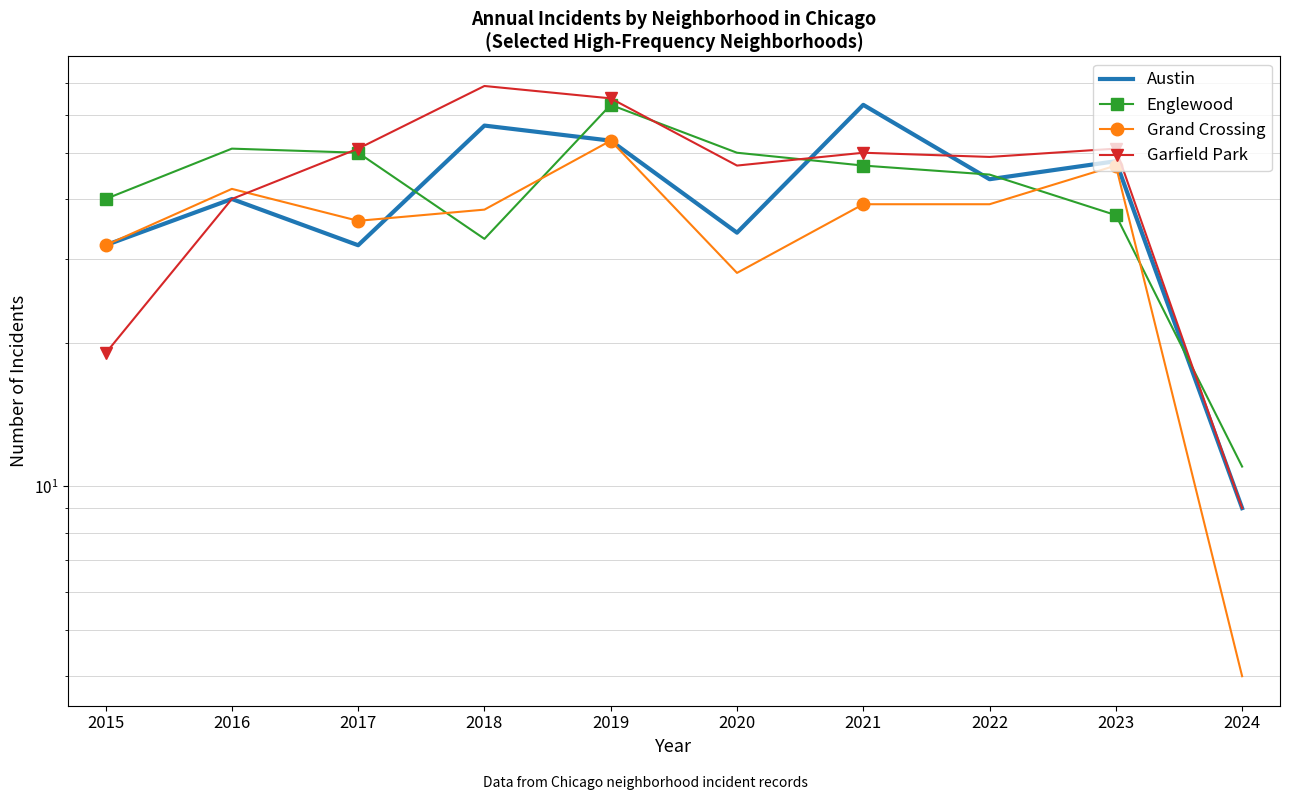

How many interior local valleys does the Englewood series have?

1